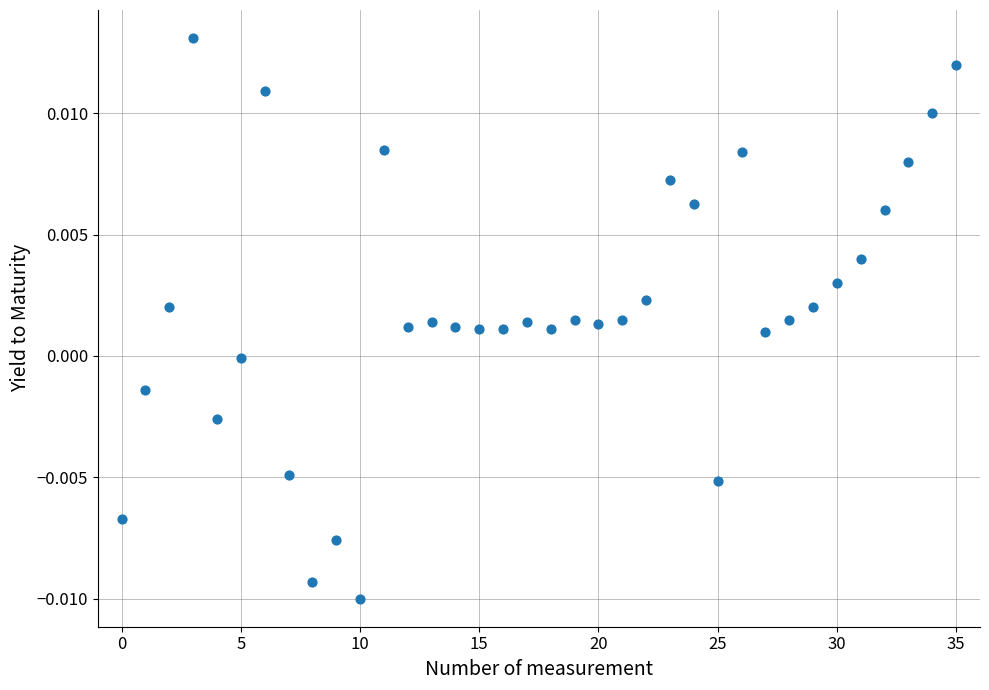

How many points are shown in the scatter plot?

36